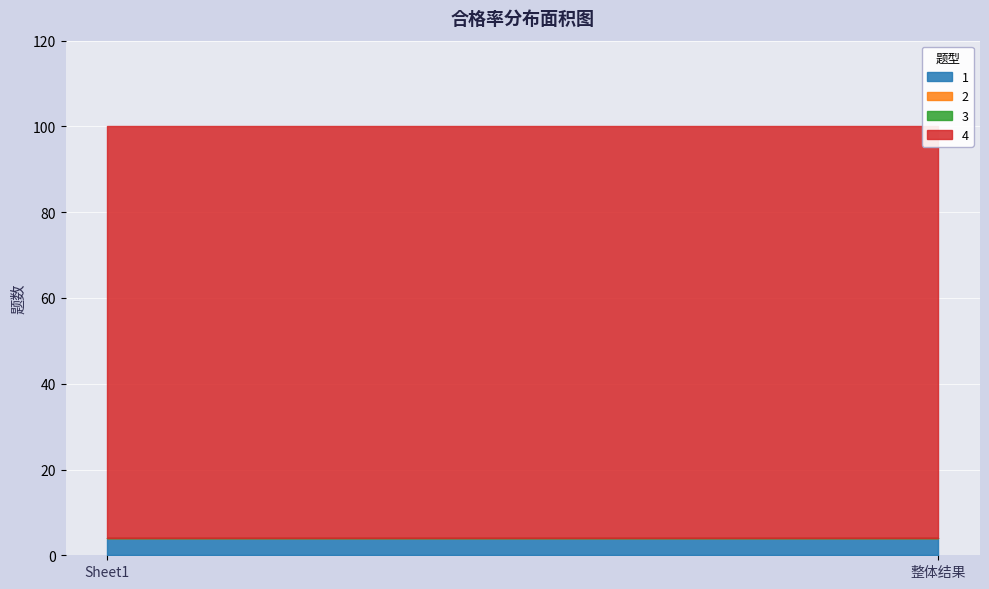

Which series has the largest total across all categories?

4